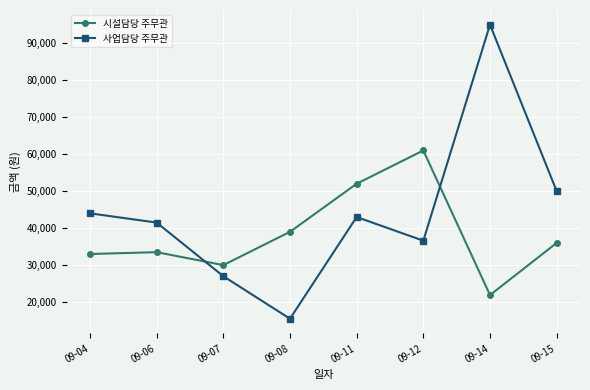

Where is the first local minimum for 시설담당 주무관?

09-07